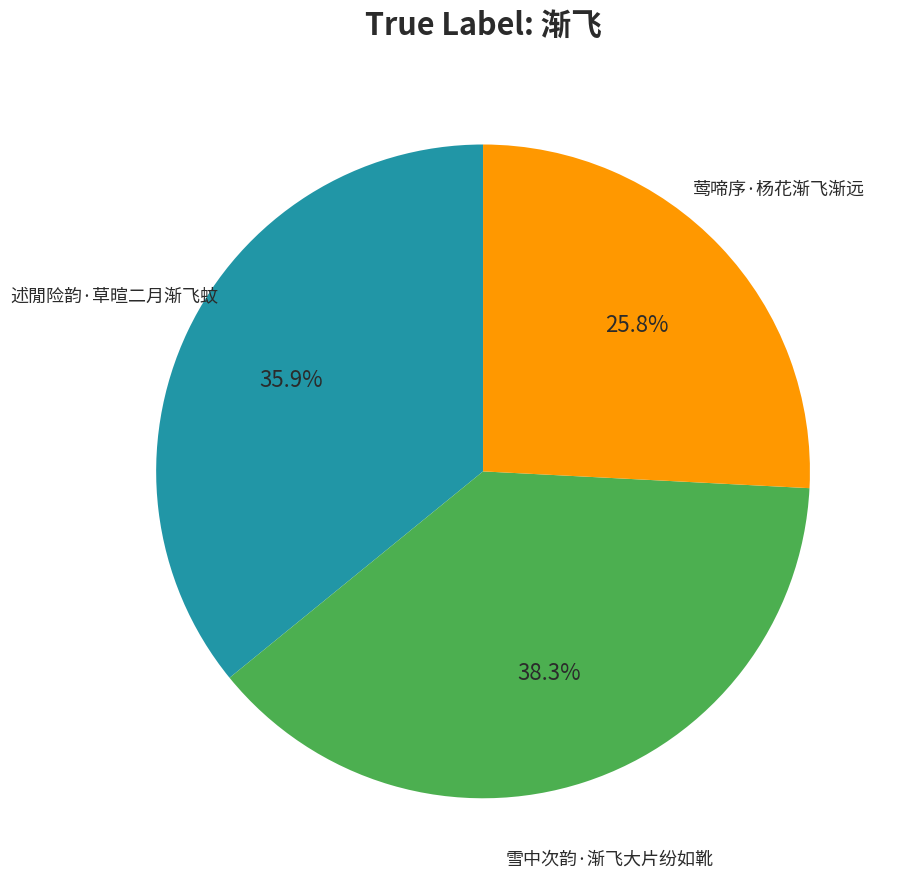

Is there any slice that represents more than half of the pie?

No